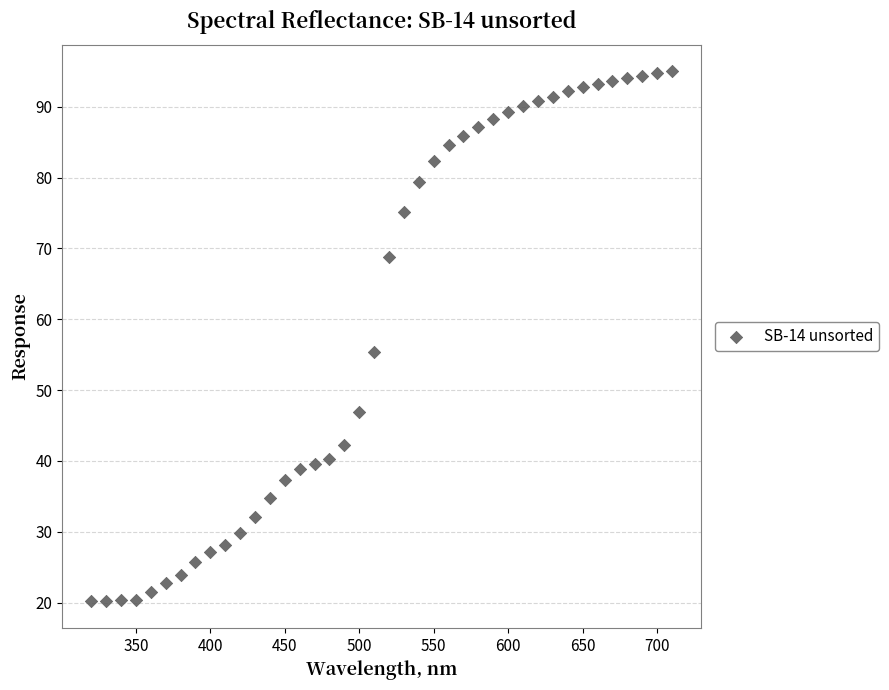

What is the range of X values (max minus min)?

390.0